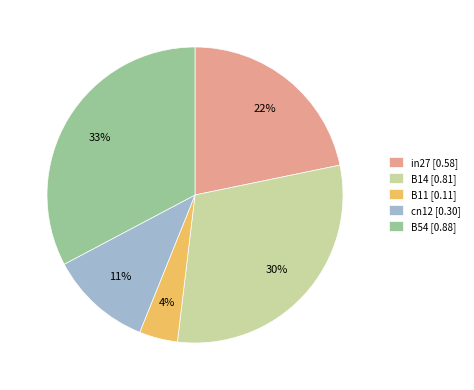

Is the sum of B14 [0.81] and B54 [0.88] greater than half?

Yes